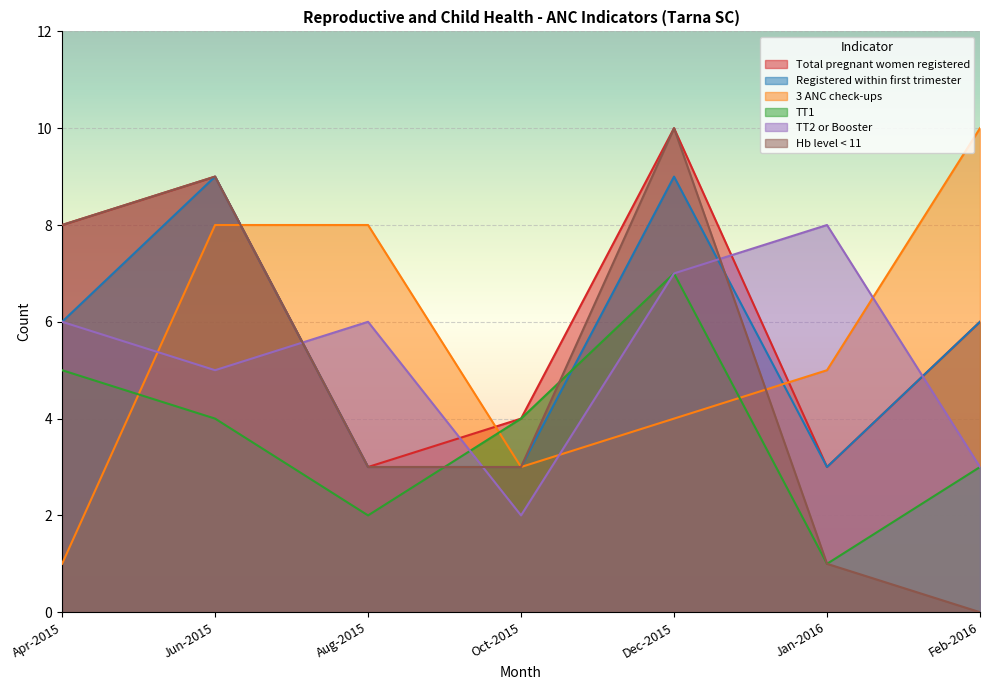

How many data points does each series have?

7